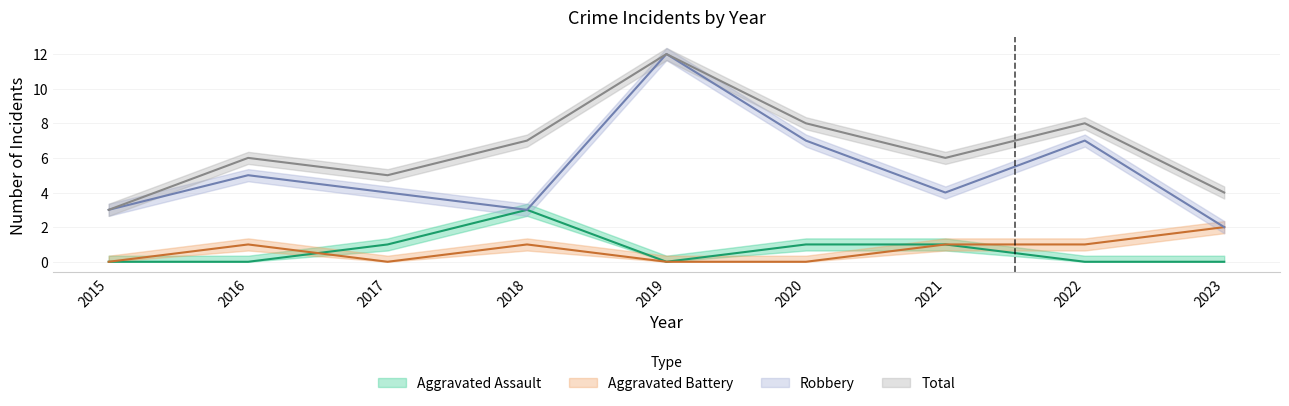

Rank the categories by Total value from highest to lowest.

2019, 2020, 2022, 2018, 2016, 2021, 2017, 2023, 2015